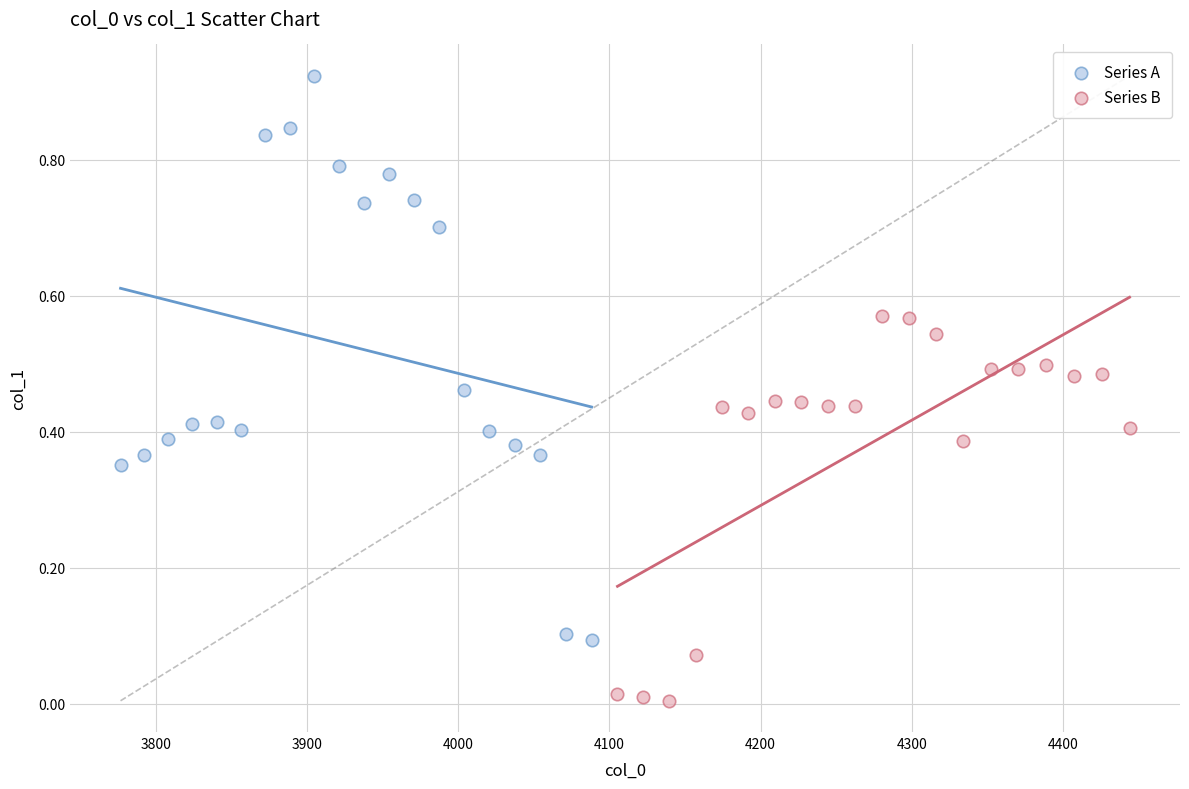

Which series reaches the minimum Y coordinate?

Series B